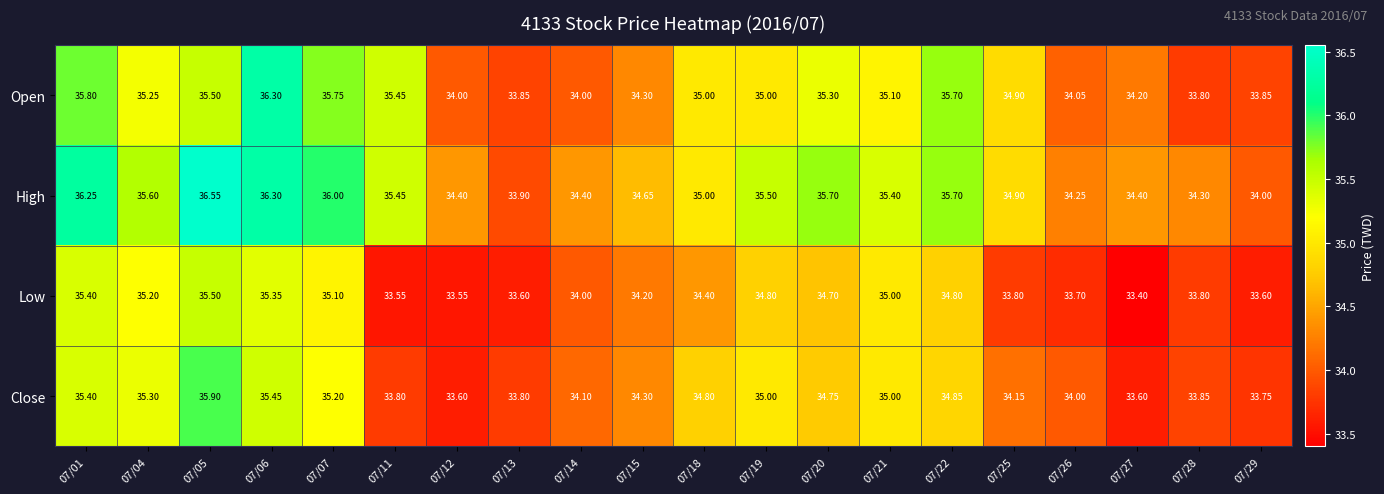

Which series has the widest spread of values?

High